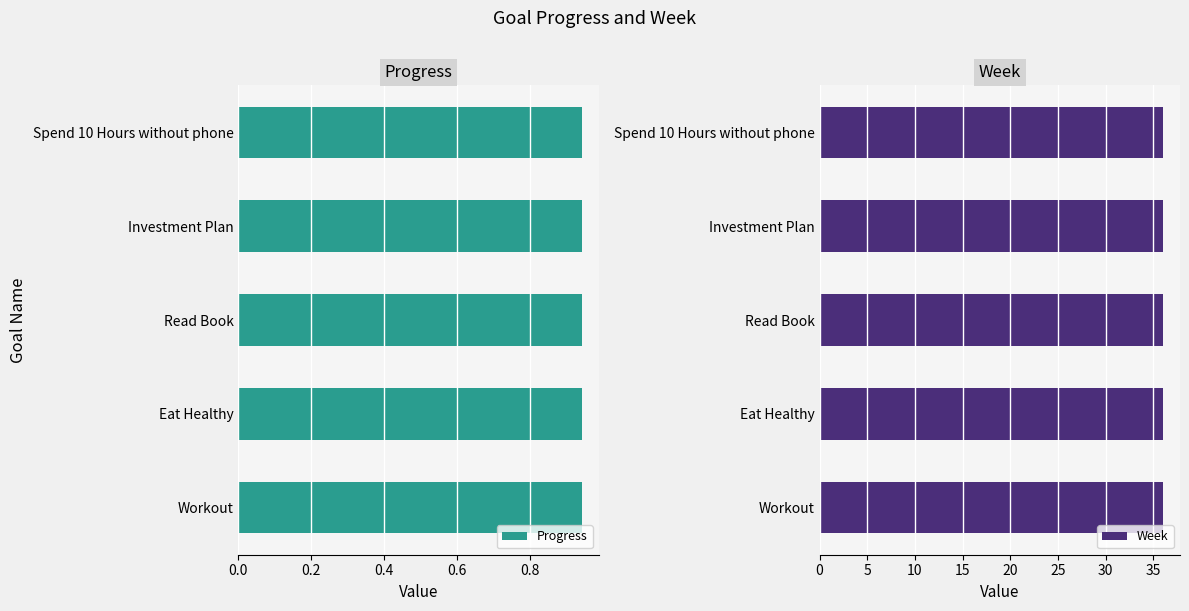

What is the total value across all series at Eat Healthy?

36.9